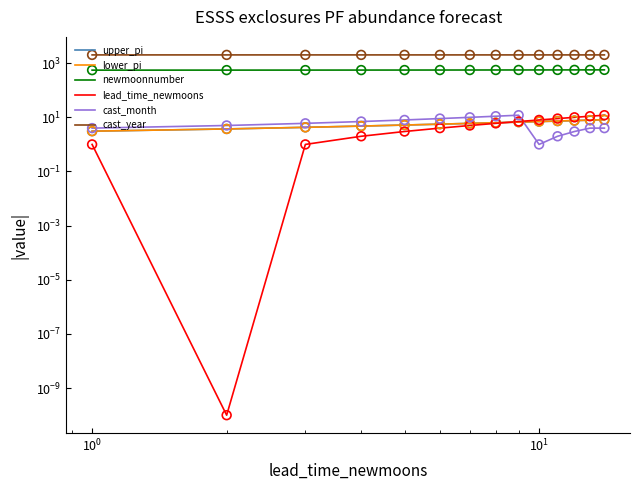

Which series has the largest Y range (max minus min)?

newmoonnumber